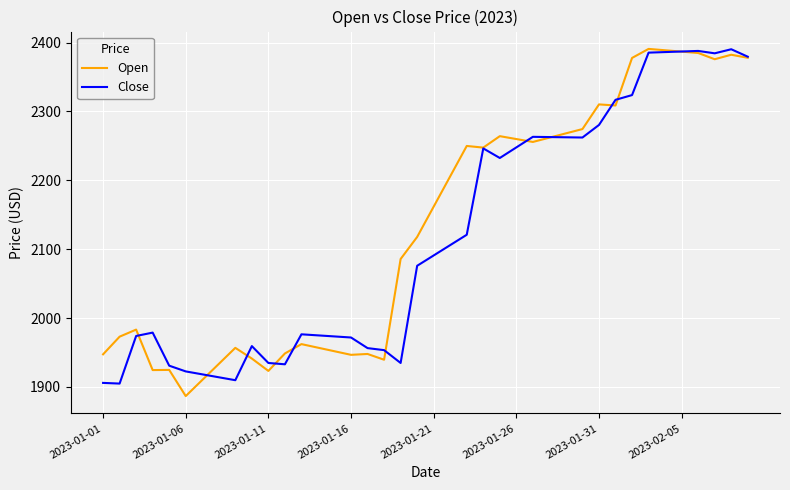

What is the maximum value for Close?

2390.3